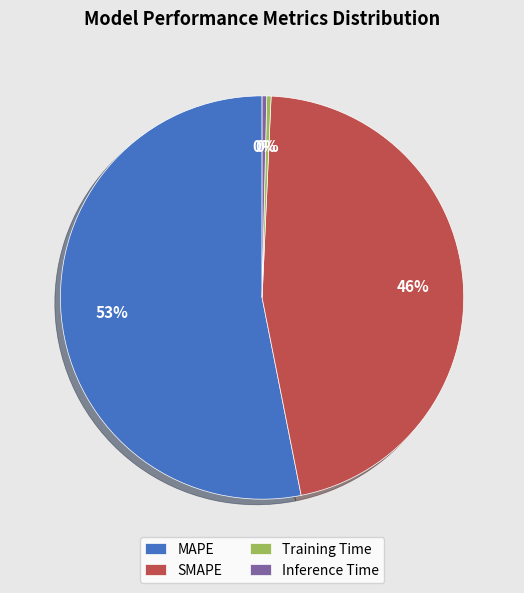

Do SMAPE and Inference Time together represent more than half of the pie?

No